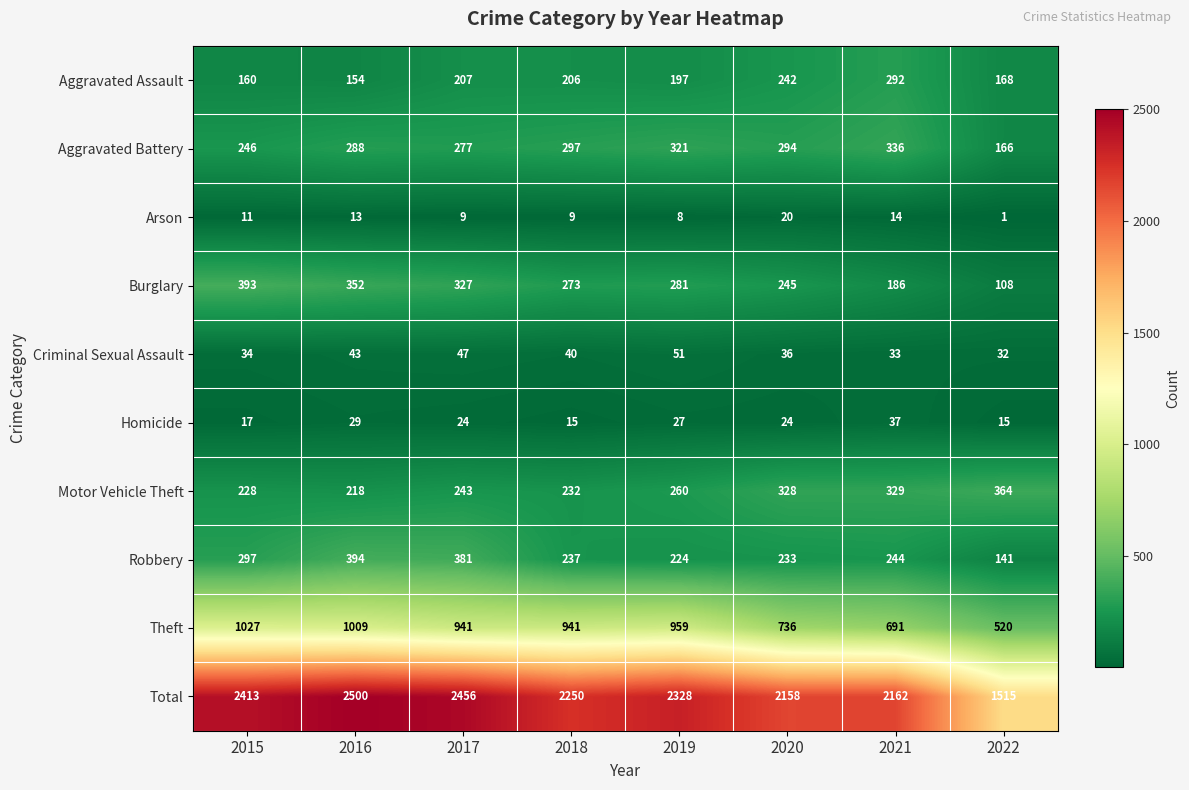

Is it true that Theft equals 277 at 2016?

False